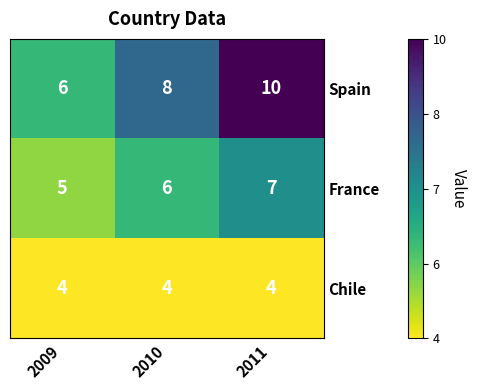

Reading right to left, list all the values displayed in this chart.

Spain: 2011=10	2010=8	2009=6
France: 2011=7	2010=6	2009=5
Chile: 2011=4	2010=4	2009=4